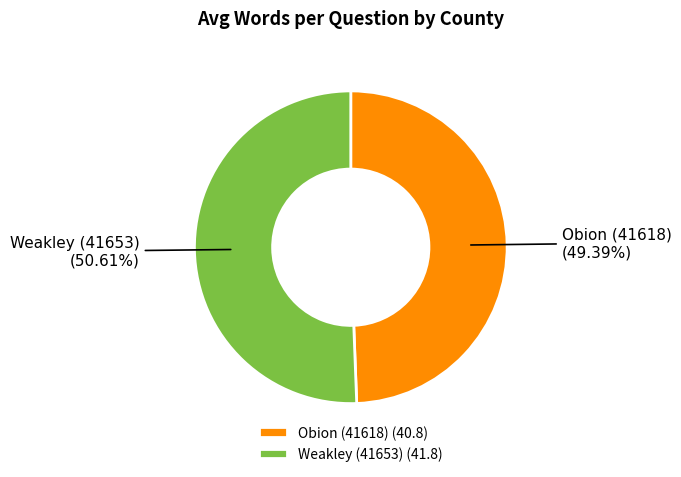

What percentage is the Weakley (41653) slice, to the nearest percent?

51%